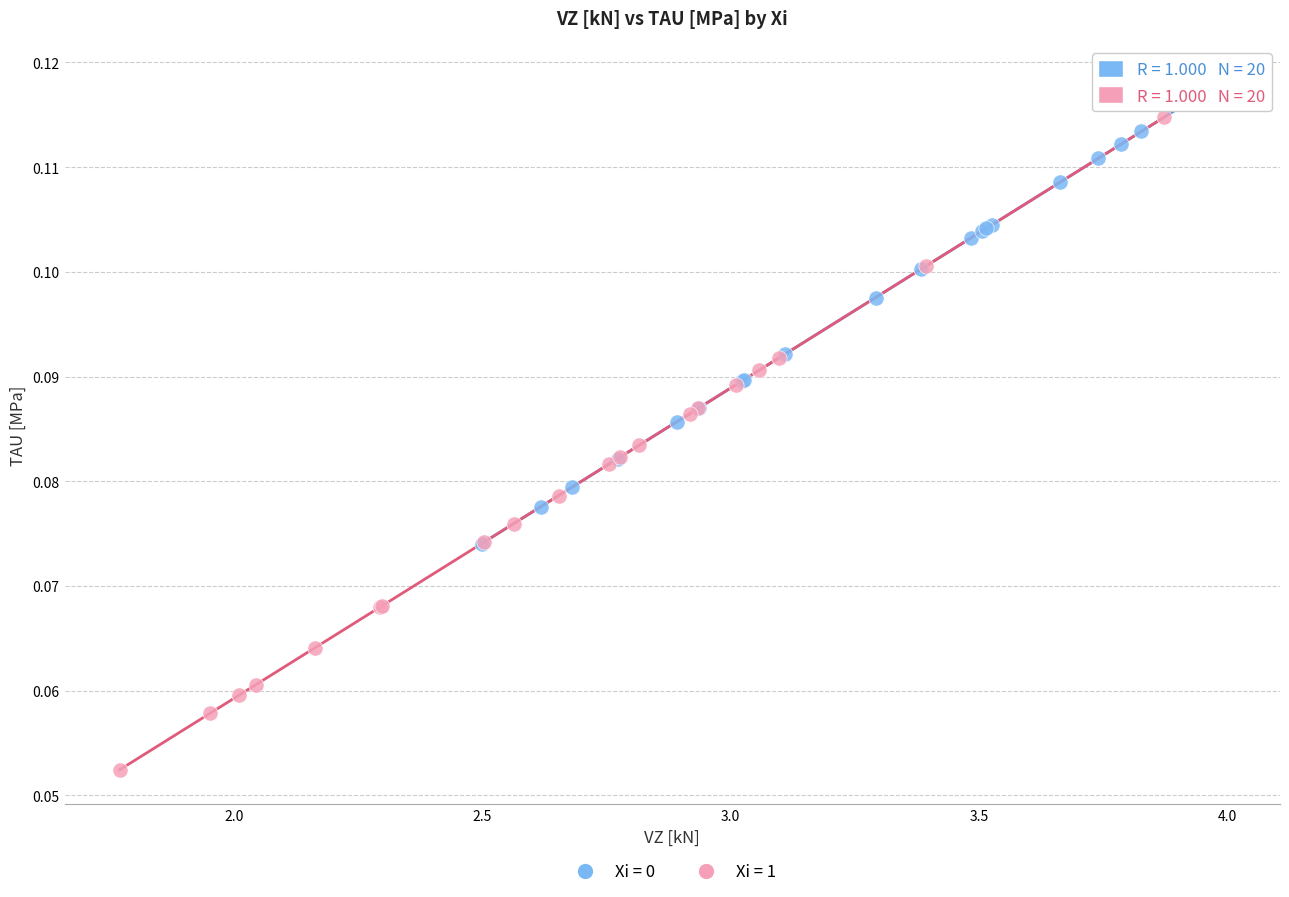

What are all the series names shown in the legend?

Xi = 0, Xi = 1